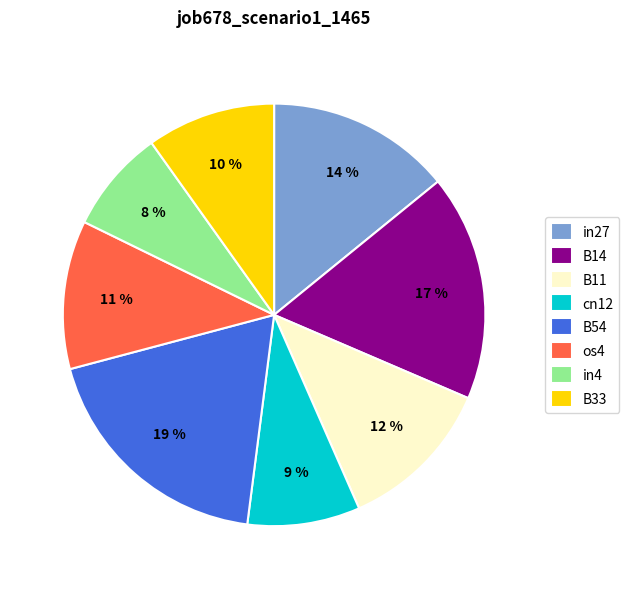

Which category has the smallest portion of the pie?

in4